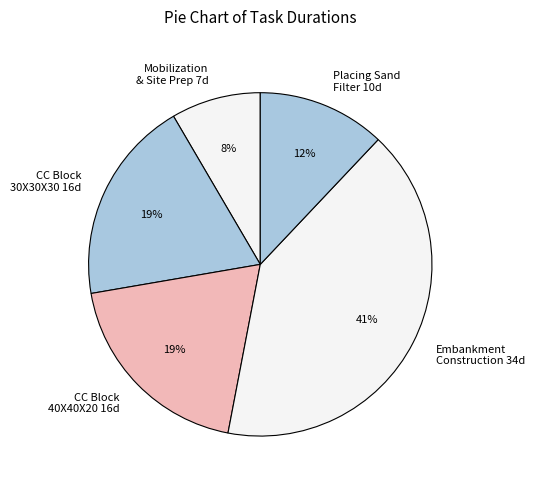

What is the largest slice in the pie chart?

Embankment Construction